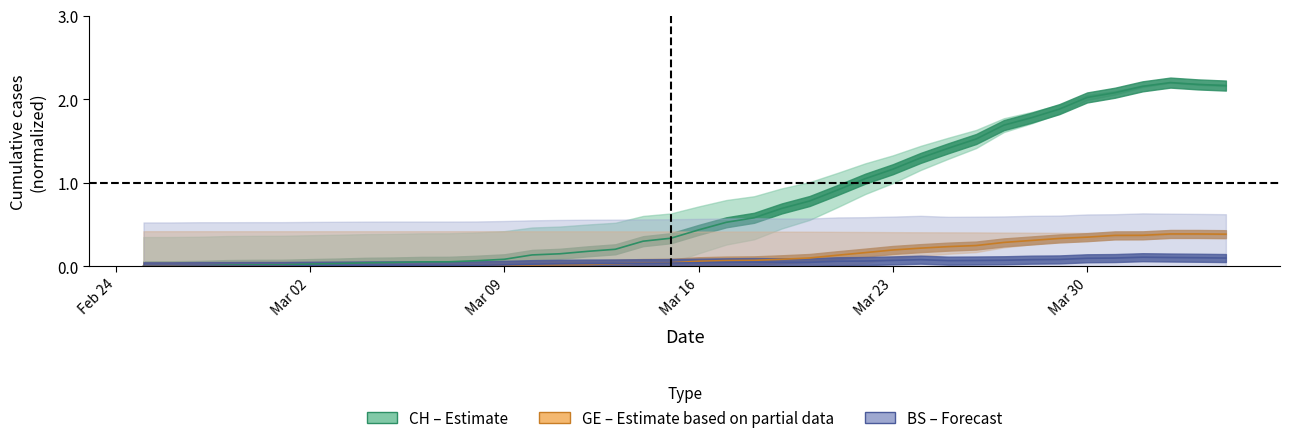

What is the label of the 27th point from the left?

2020-03-22